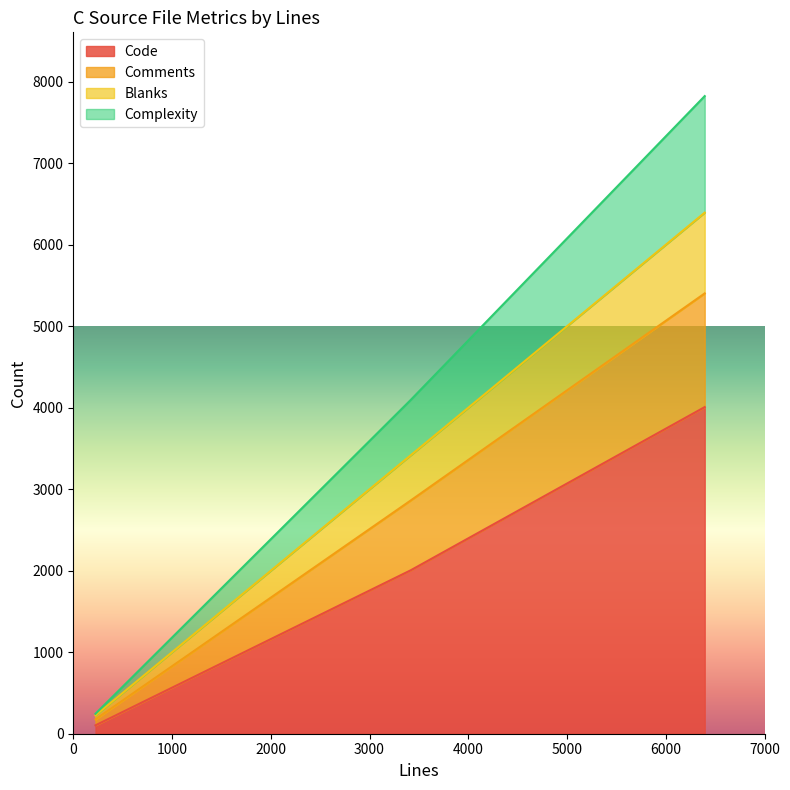

Does the chart display data point markers on the line(s)?

No